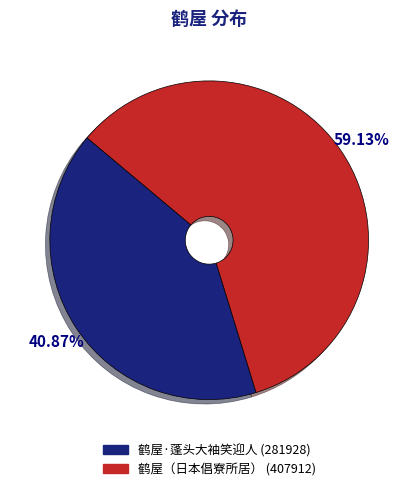

The 鹤屋·蓬头大袖笑迎人 slice represents 41% of the pie. True or false?

True